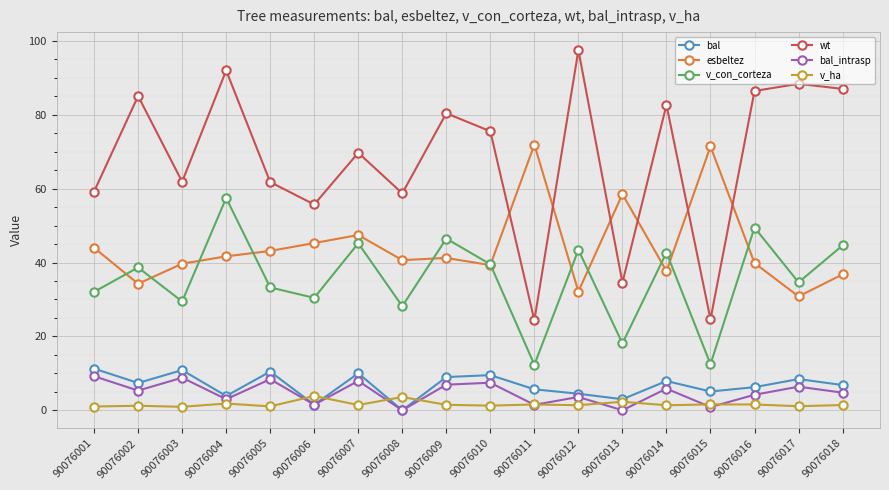

What is the highest value of the wt series?

97.5